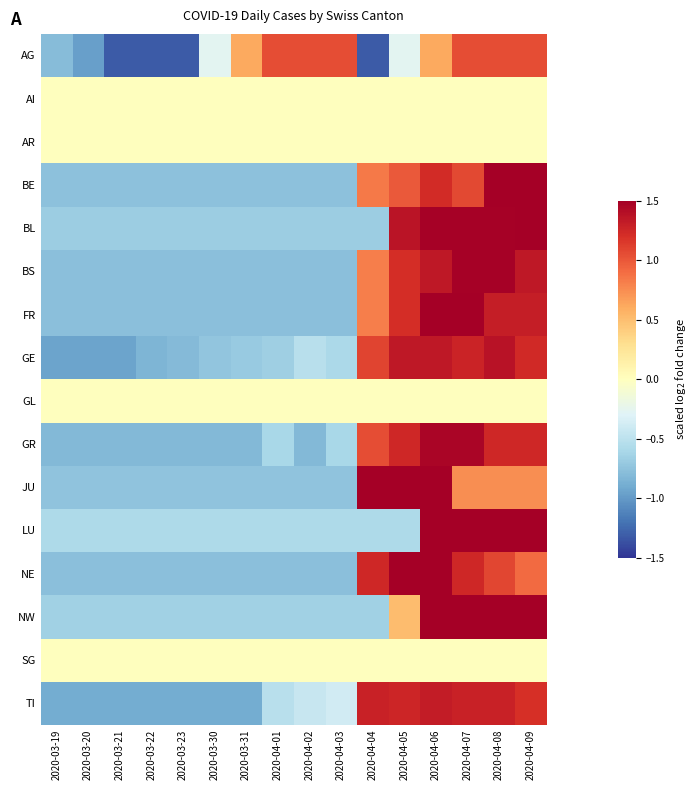

Reading left to right, extract all data points from this chart.

AG: 2020-03-19=-0.8	2020-03-20=-1.0	2020-03-21=-1.3	2020-03-22=-1.3	2020-03-23=-1.3	2020-03-30=-0.3	2020-03-31=0.6	2020-04-01=1.1	2020-04-02=1.1	2020-04-03=1.1	2020-04-04=-1.3	2020-04-05=-0.3	2020-04-06=0.6	2020-04-07=1.1	2020-04-08=1.1	2020-04-09=1.1
AI: 2020-03-19=0.0	2020-03-20=0.0	2020-03-21=0.0	2020-03-22=0.0	2020-03-23=0.0	2020-03-30=0.0	2020-03-31=0.0	2020-04-01=0.0	2020-04-02=0.0	2020-04-03=0.0	2020-04-04=0.0	2020-04-05=0.0	2020-04-06=0.0	2020-04-07=0.0	2020-04-08=0.0	2020-04-09=0.0
AR: 2020-03-19=0.0	2020-03-20=0.0	2020-03-21=0.0	2020-03-22=0.0	2020-03-23=0.0	2020-03-30=0.0	2020-03-31=0.0	2020-04-01=0.0	2020-04-02=0.0	2020-04-03=0.0	2020-04-04=0.0	2020-04-05=0.0	2020-04-06=0.0	2020-04-07=0.0	2020-04-08=0.0	2020-04-09=0.0
BE: 2020-03-19=-0.8	2020-03-20=-0.8	2020-03-21=-0.8	2020-03-22=-0.8	2020-03-23=-0.8	2020-03-30=-0.8	2020-03-31=-0.8	2020-04-01=-0.8	2020-04-02=-0.8	2020-04-03=-0.8	2020-04-04=0.8	2020-04-05=1.0	2020-04-06=1.2	2020-04-07=1.1	2020-04-08=1.5	2020-04-09=1.9
BL: 2020-03-19=-0.7	2020-03-20=-0.7	2020-03-21=-0.7	2020-03-22=-0.7	2020-03-23=-0.7	2020-03-30=-0.7	2020-03-31=-0.7	2020-04-01=-0.7	2020-04-02=-0.7	2020-04-03=-0.7	2020-04-04=-0.7	2020-04-05=1.4	2020-04-06=1.5	2020-04-07=1.5	2020-04-08=1.5	2020-04-09=1.6
BS: 2020-03-19=-0.8	2020-03-20=-0.8	2020-03-21=-0.8	2020-03-22=-0.8	2020-03-23=-0.8	2020-03-30=-0.8	2020-03-31=-0.8	2020-04-01=-0.8	2020-04-02=-0.8	2020-04-03=-0.8	2020-04-04=0.8	2020-04-05=1.2	2020-04-06=1.3	2020-04-07=1.5	2020-04-08=1.5	2020-04-09=1.3
FR: 2020-03-19=-0.8	2020-03-20=-0.8	2020-03-21=-0.8	2020-03-22=-0.8	2020-03-23=-0.8	2020-03-30=-0.8	2020-03-31=-0.8	2020-04-01=-0.8	2020-04-02=-0.8	2020-04-03=-0.8	2020-04-04=0.8	2020-04-05=1.2	2020-04-06=1.5	2020-04-07=1.5	2020-04-08=1.3	2020-04-09=1.3
GE: 2020-03-19=-0.9	2020-03-20=-0.9	2020-03-21=-0.9	2020-03-22=-0.8	2020-03-23=-0.8	2020-03-30=-0.7	2020-03-31=-0.7	2020-04-01=-0.7	2020-04-02=-0.5	2020-04-03=-0.6	2020-04-04=1.1	2020-04-05=1.3	2020-04-06=1.3	2020-04-07=1.3	2020-04-08=1.4	2020-04-09=1.2
GL: 2020-03-19=0.0	2020-03-20=0.0	2020-03-21=0.0	2020-03-22=0.0	2020-03-23=0.0	2020-03-30=0.0	2020-03-31=0.0	2020-04-01=0.0	2020-04-02=0.0	2020-04-03=0.0	2020-04-04=0.0	2020-04-05=0.0	2020-04-06=0.0	2020-04-07=0.0	2020-04-08=0.0	2020-04-09=0.0
GR: 2020-03-19=-0.8	2020-03-20=-0.8	2020-03-21=-0.8	2020-03-22=-0.8	2020-03-23=-0.8	2020-03-30=-0.8	2020-03-31=-0.8	2020-04-01=-0.6	2020-04-02=-0.8	2020-04-03=-0.6	2020-04-04=1.0	2020-04-05=1.2	2020-04-06=1.5	2020-04-07=1.5	2020-04-08=1.2	2020-04-09=1.2
JU: 2020-03-19=-0.7	2020-03-20=-0.7	2020-03-21=-0.7	2020-03-22=-0.7	2020-03-23=-0.7	2020-03-30=-0.7	2020-03-31=-0.7	2020-04-01=-0.7	2020-04-02=-0.7	2020-04-03=-0.7	2020-04-04=1.7	2020-04-05=1.7	2020-04-06=1.7	2020-04-07=0.7	2020-04-08=0.7	2020-04-09=0.7
LU: 2020-03-19=-0.6	2020-03-20=-0.6	2020-03-21=-0.6	2020-03-22=-0.6	2020-03-23=-0.6	2020-03-30=-0.6	2020-03-31=-0.6	2020-04-01=-0.6	2020-04-02=-0.6	2020-04-03=-0.6	2020-04-04=-0.6	2020-04-05=-0.6	2020-04-06=1.8	2020-04-07=1.6	2020-04-08=1.8	2020-04-09=1.8
NE: 2020-03-19=-0.8	2020-03-20=-0.8	2020-03-21=-0.8	2020-03-22=-0.8	2020-03-23=-0.8	2020-03-30=-0.8	2020-03-31=-0.8	2020-04-01=-0.8	2020-04-02=-0.8	2020-04-03=-0.8	2020-04-04=1.2	2020-04-05=1.6	2020-04-06=1.6	2020-04-07=1.2	2020-04-08=1.1	2020-04-09=0.9
NW: 2020-03-19=-0.7	2020-03-20=-0.7	2020-03-21=-0.7	2020-03-22=-0.7	2020-03-23=-0.7	2020-03-30=-0.7	2020-03-31=-0.7	2020-04-01=-0.7	2020-04-02=-0.7	2020-04-03=-0.7	2020-04-04=-0.7	2020-04-05=0.5	2020-04-06=1.7	2020-04-07=1.7	2020-04-08=1.7	2020-04-09=1.7
SG: 2020-03-19=0.0	2020-03-20=0.0	2020-03-21=0.0	2020-03-22=0.0	2020-03-23=0.0	2020-03-30=0.0	2020-03-31=0.0	2020-04-01=0.0	2020-04-02=0.0	2020-04-03=0.0	2020-04-04=0.0	2020-04-05=0.0	2020-04-06=0.0	2020-04-07=0.0	2020-04-08=0.0	2020-04-09=0.0
TI: 2020-03-19=-0.9	2020-03-20=-0.9	2020-03-21=-0.9	2020-03-22=-0.9	2020-03-23=-0.9	2020-03-30=-0.9	2020-03-31=-0.9	2020-04-01=-0.5	2020-04-02=-0.4	2020-04-03=-0.4	2020-04-04=1.3	2020-04-05=1.3	2020-04-06=1.3	2020-04-07=1.3	2020-04-08=1.3	2020-04-09=1.2